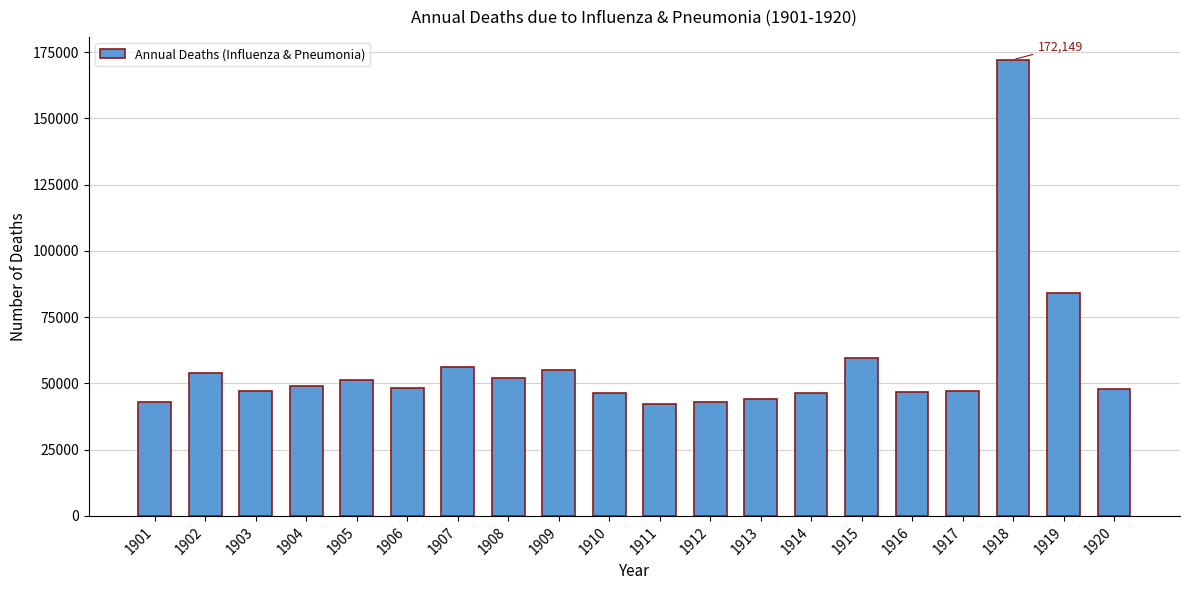

What is the difference between the second highest and minimum values?

41733